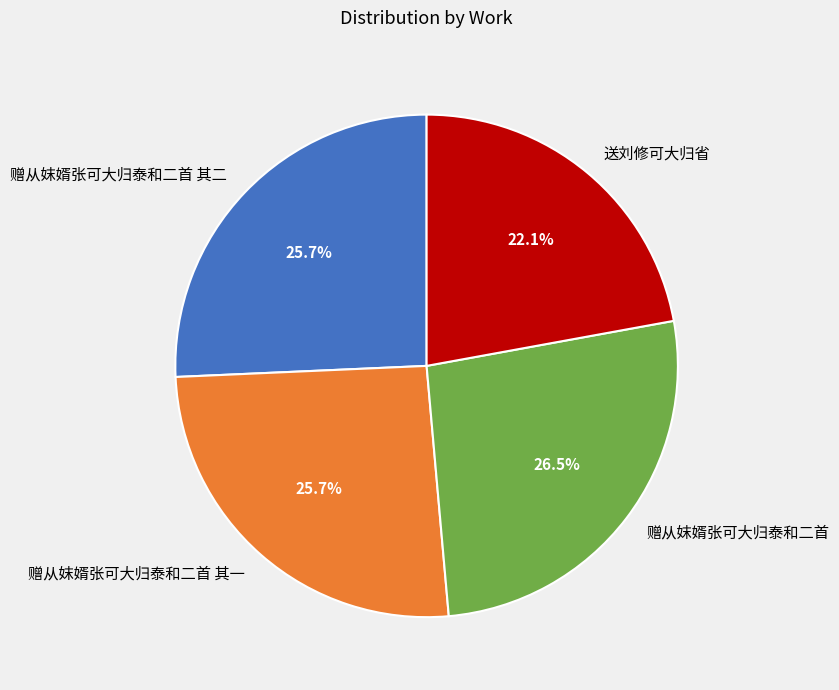

Which category has the biggest portion of the pie?

赠从妺婿张可大归泰和二首